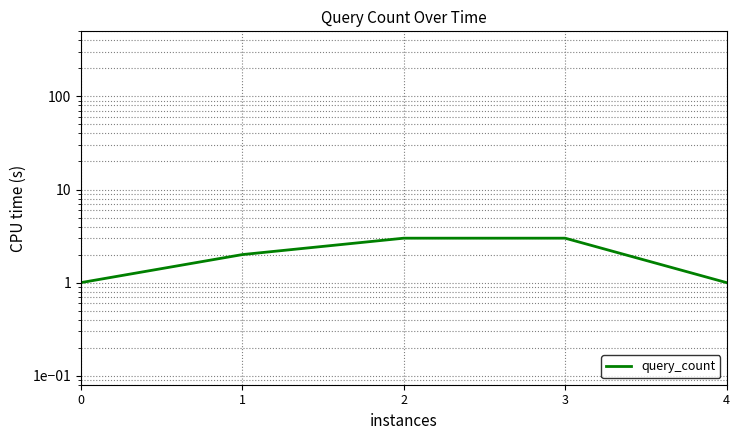

How many lines are shown in the chart?

1